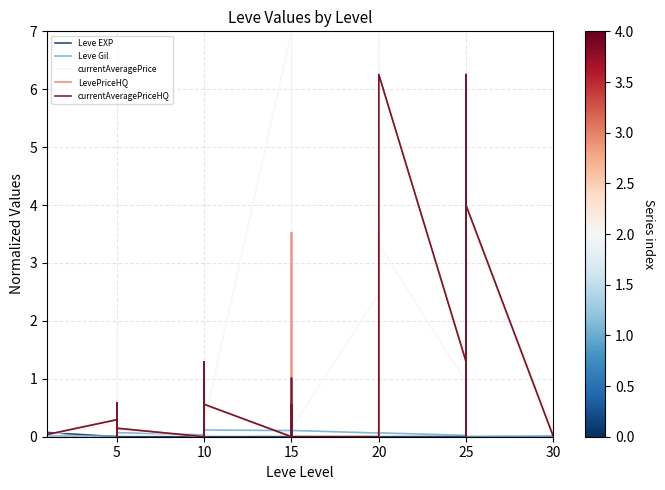

Is the value of currentAveragePrice at 15 greater than the value of Leve Gil at 10?

Yes